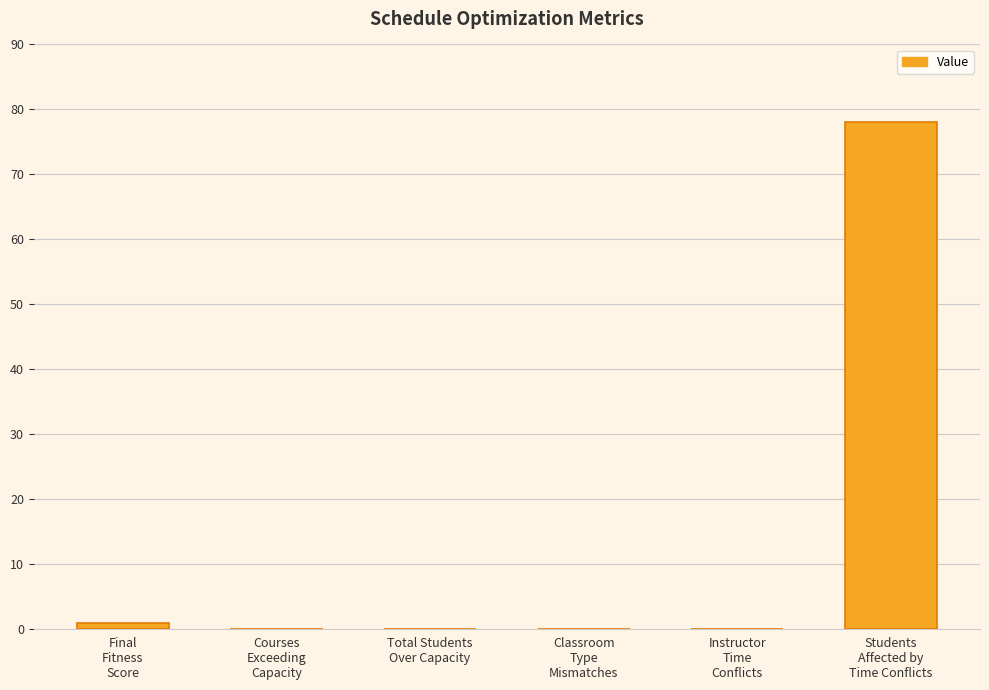

True or false: the data shows 0.0 at Total Students
Over Capacity.

True